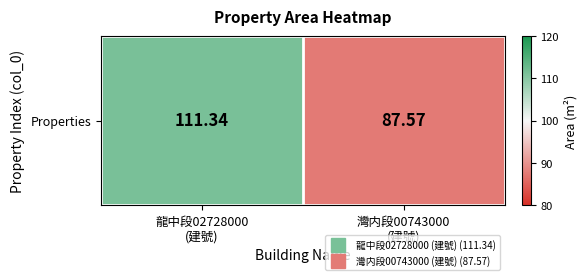

What is the difference between the maximum and minimum values?

23.8